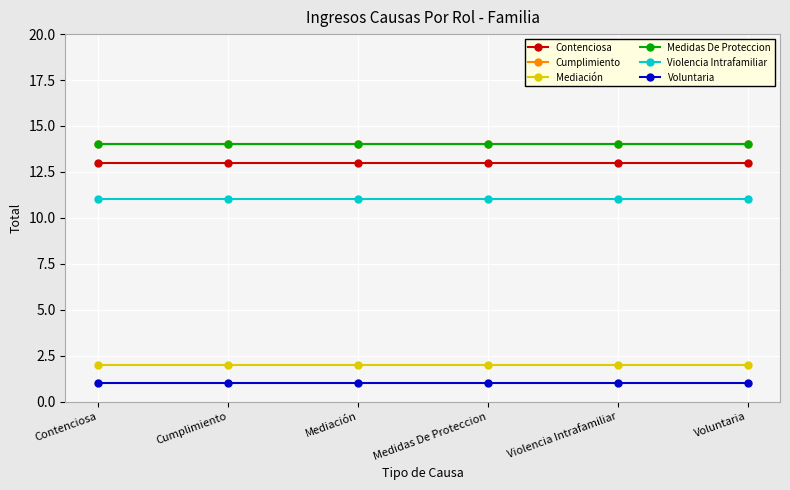

Reading left to right, list all the values displayed in this chart.

Contenciosa: 13	13	13	13	13	13
Cumplimiento: 14	14	14	14	14	14
Mediación: 2	2	2	2	2	2
Medidas De Proteccion: 14	14	14	14	14	14
Violencia Intrafamiliar: 11	11	11	11	11	11
Voluntaria: 1	1	1	1	1	1